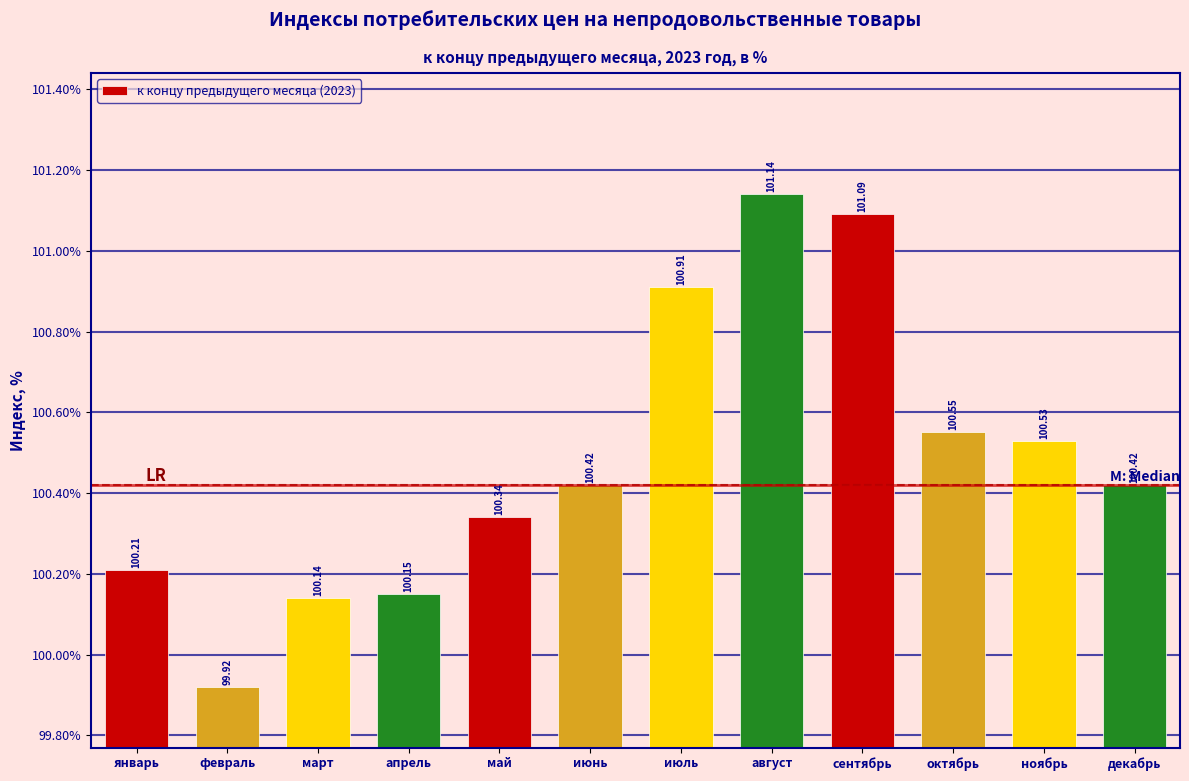

Which label corresponds to the smallest value in the chart?

февраль